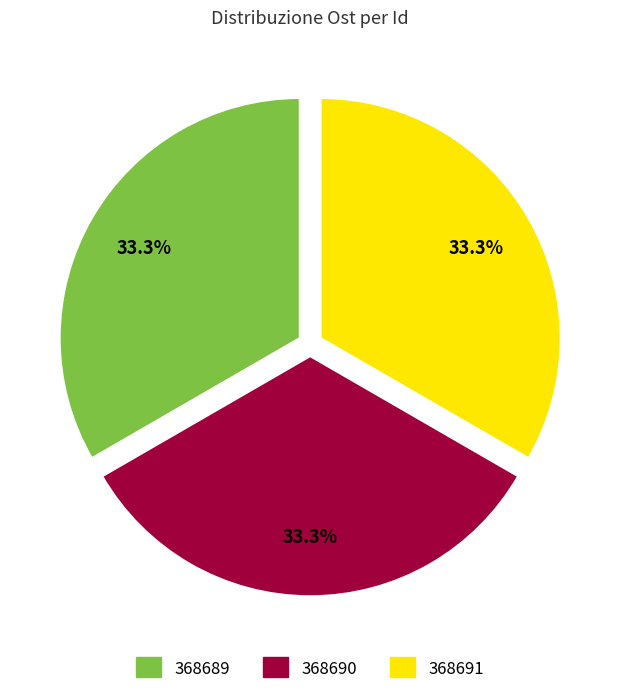

What is the ratio of the value at 368691 to the value at 368690?

1.0